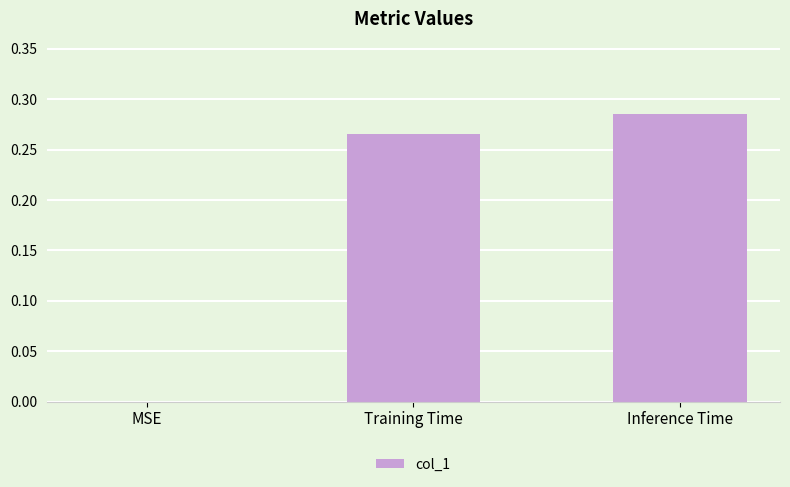

What is the change in value from MSE to Training Time?

+0.3